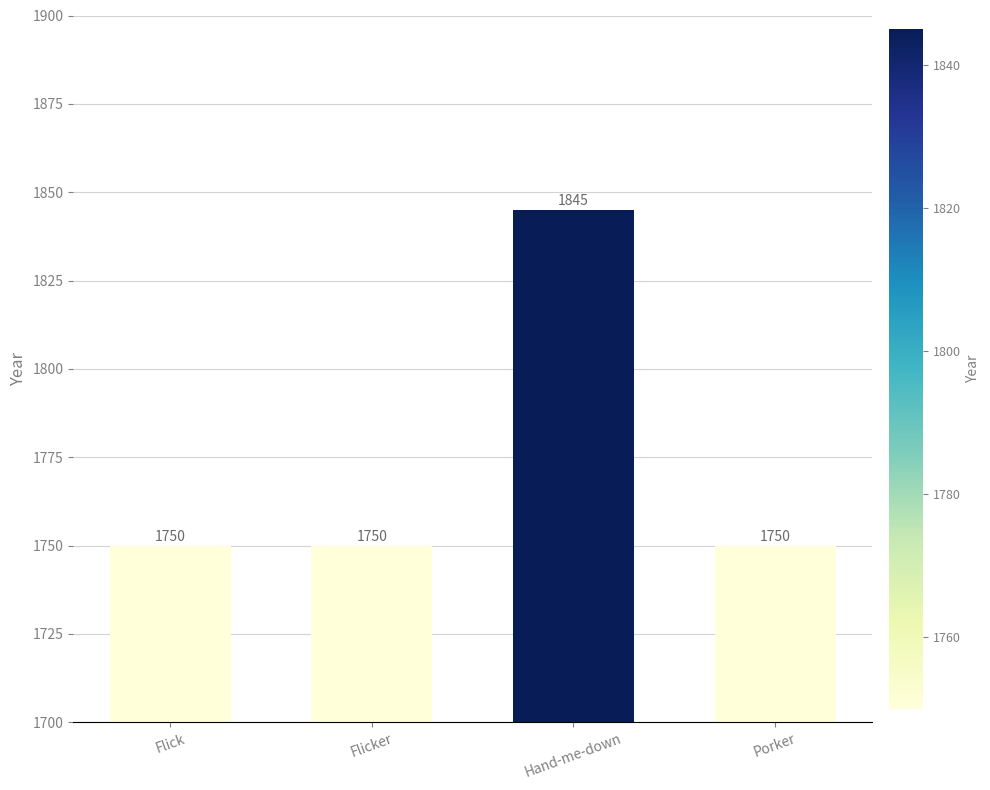

What is the approximate value at Flick, to the nearest 5?

1750